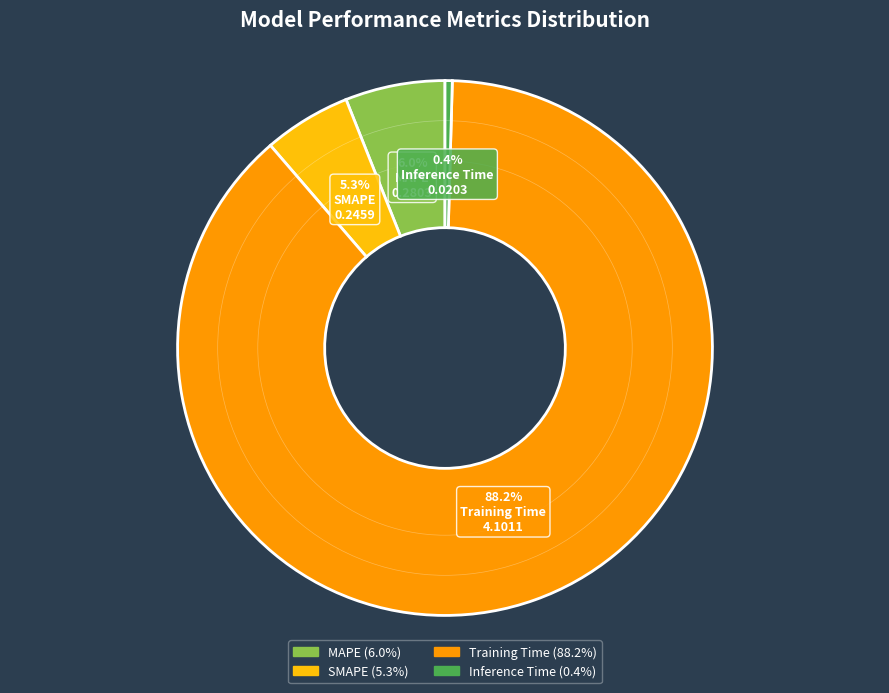

Combined, do Training Time and SMAPE account for over 50%?

Yes